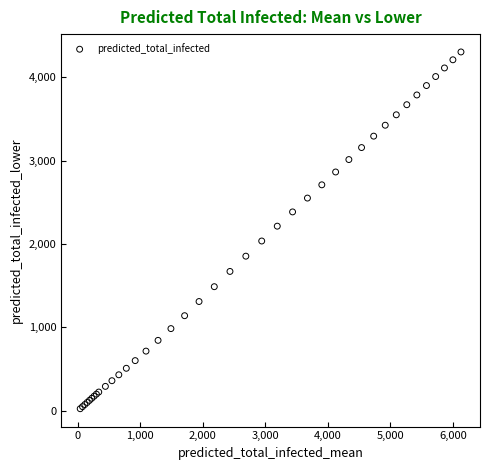

What Y value in the scatter plot is closest to 2165?

2215